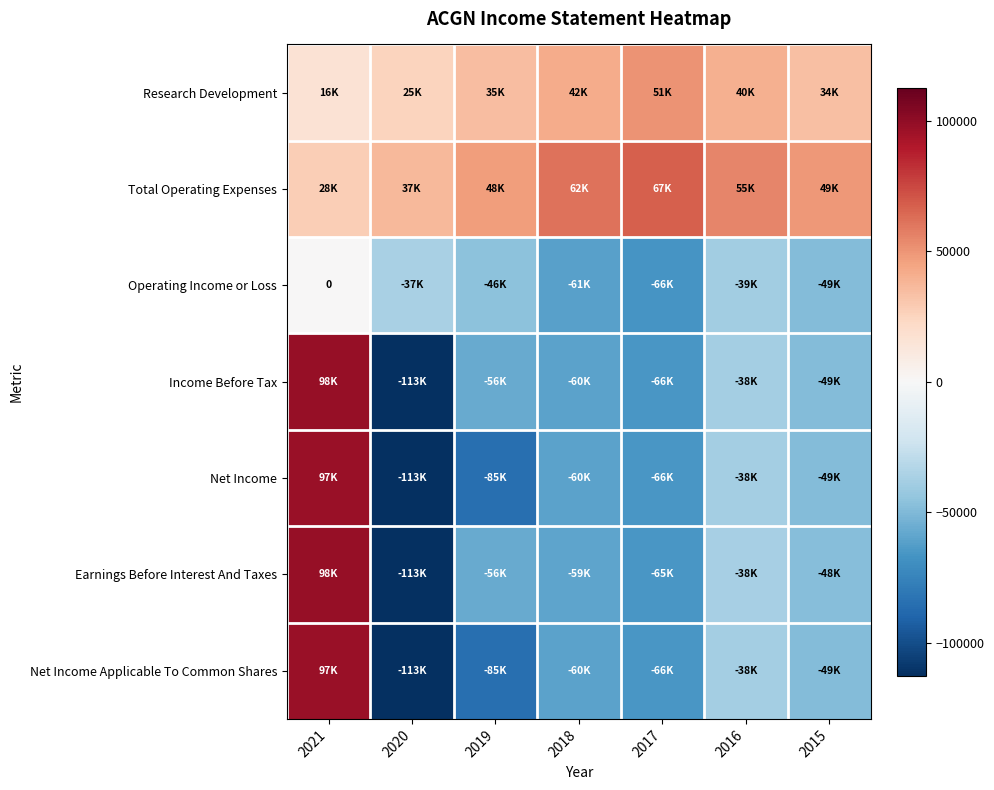

What is the average value of the Net Income Applicable To Common Shares series?

-44757